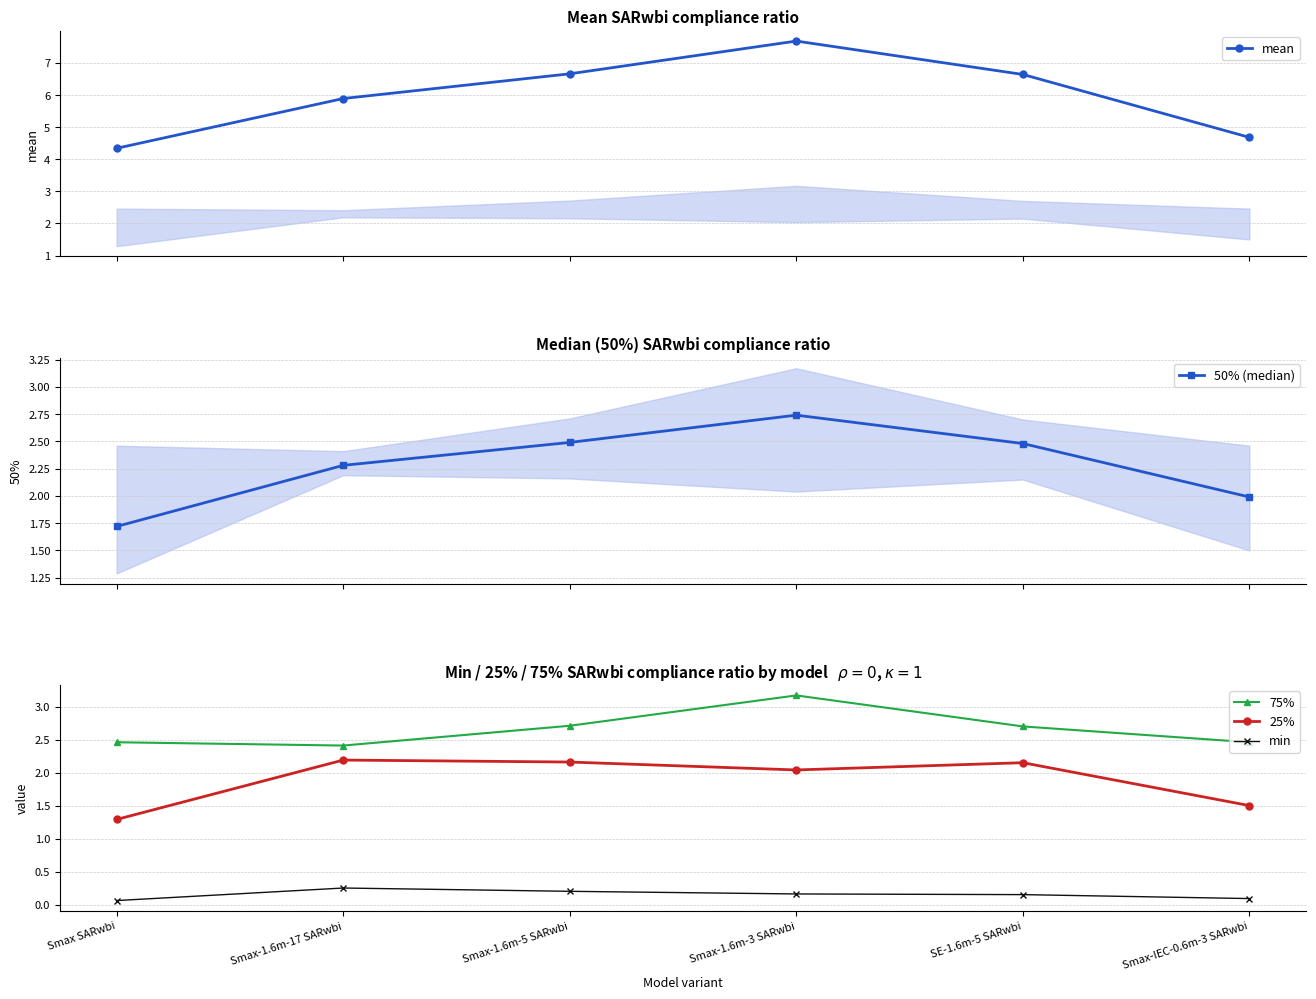

Where is the first local maximum for min?

Smax-1.6m-17 SARwbi